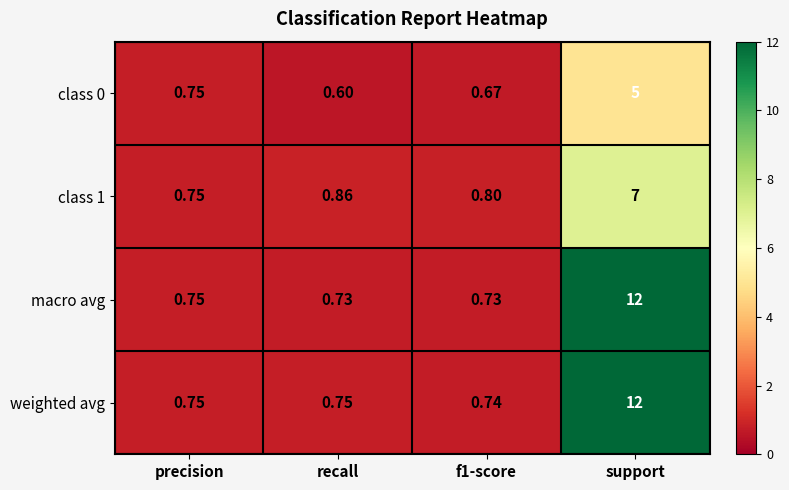

Which series has the widest spread of values?

macro avg